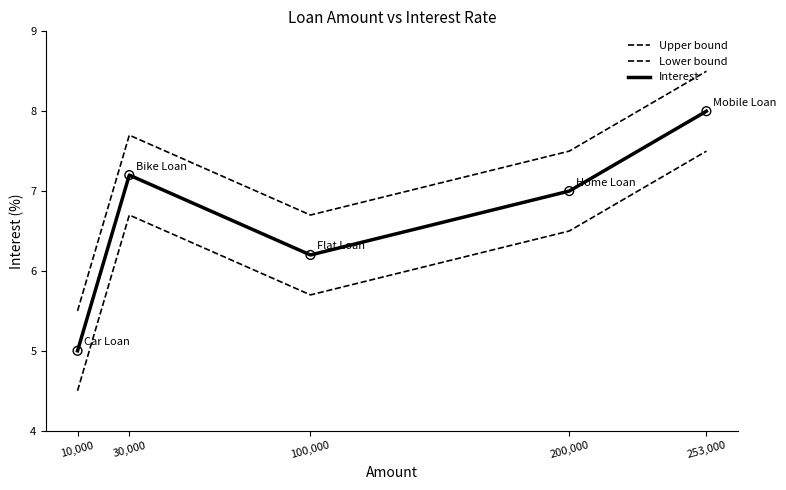

How many lines are shown in the chart?

3